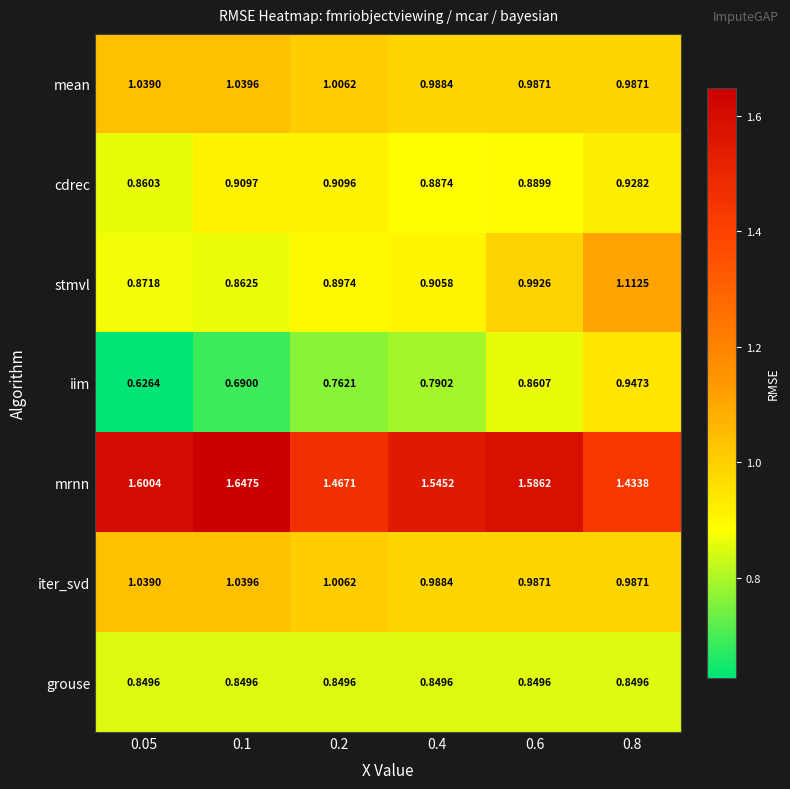

Which series changed the most between 0.6 and 0.8?

mrnn